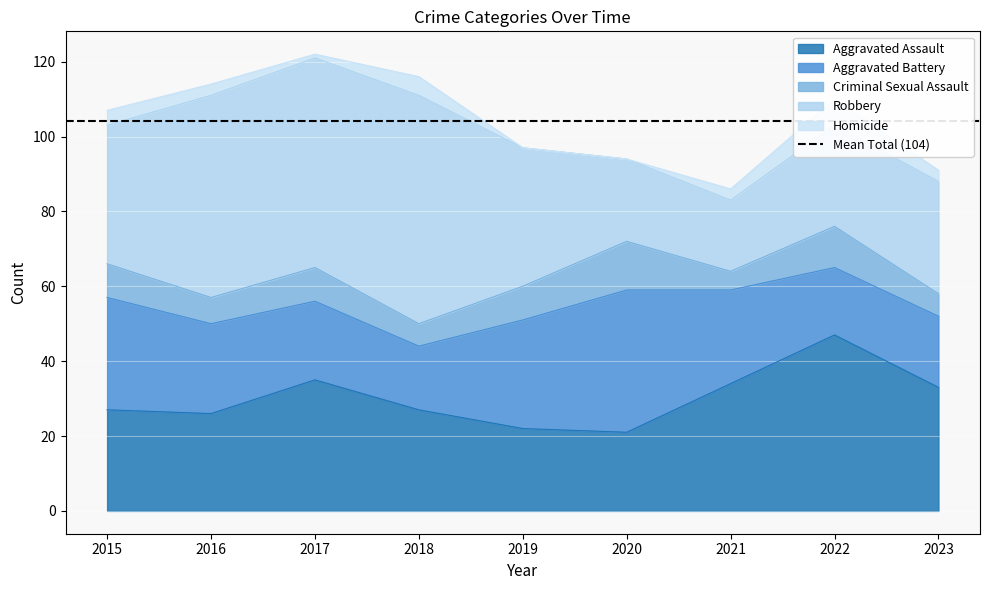

True or false: Aggravated Assault and Criminal Sexual Assault cross at least once.

False